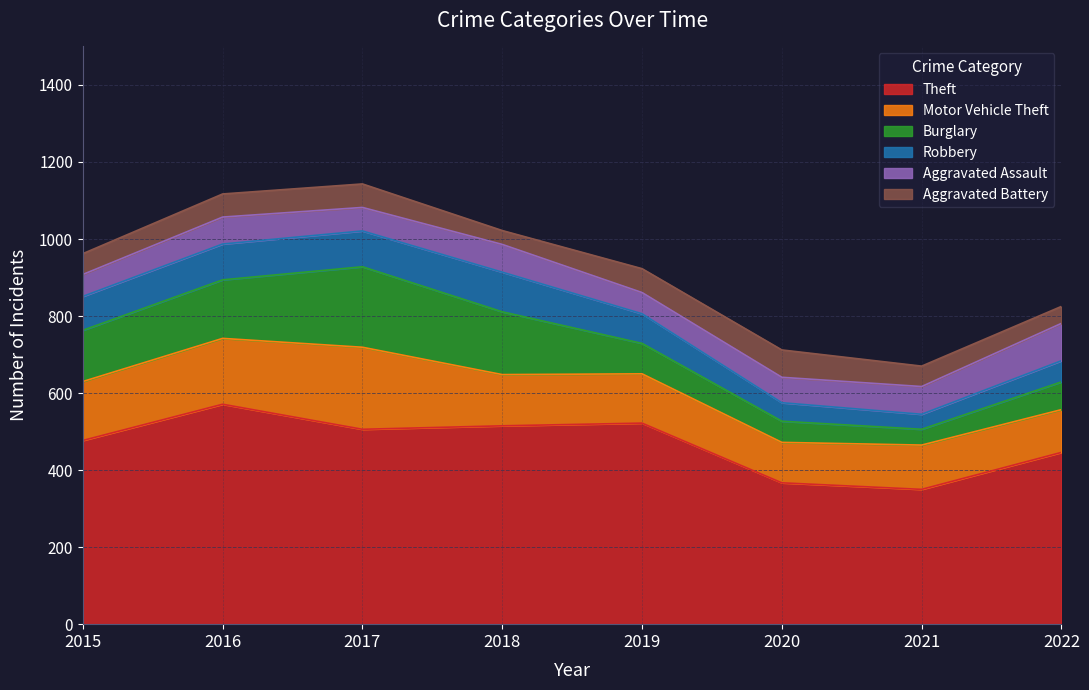

Rank the series at 2021 from highest to lowest value.

Theft, Motor Vehicle Theft, Aggravated Assault, Aggravated Battery, Burglary, Robbery